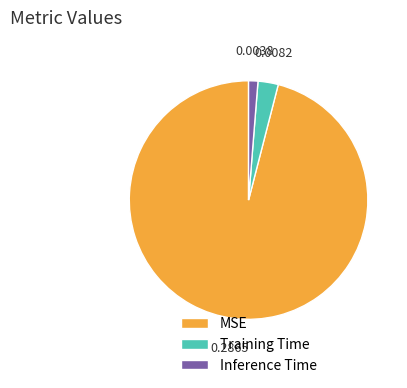

Which has a higher value, Training Time or Inference Time?

Training Time